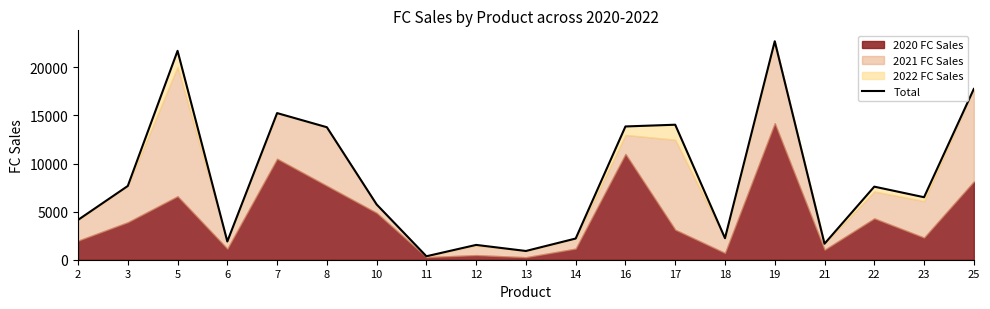

List the labels in order of value, largest first.

19, 5, 25, 7, 17, 16, 8, 3, 22, 23, 10, 2, 18, 14, 6, 21, 12, 13, 11